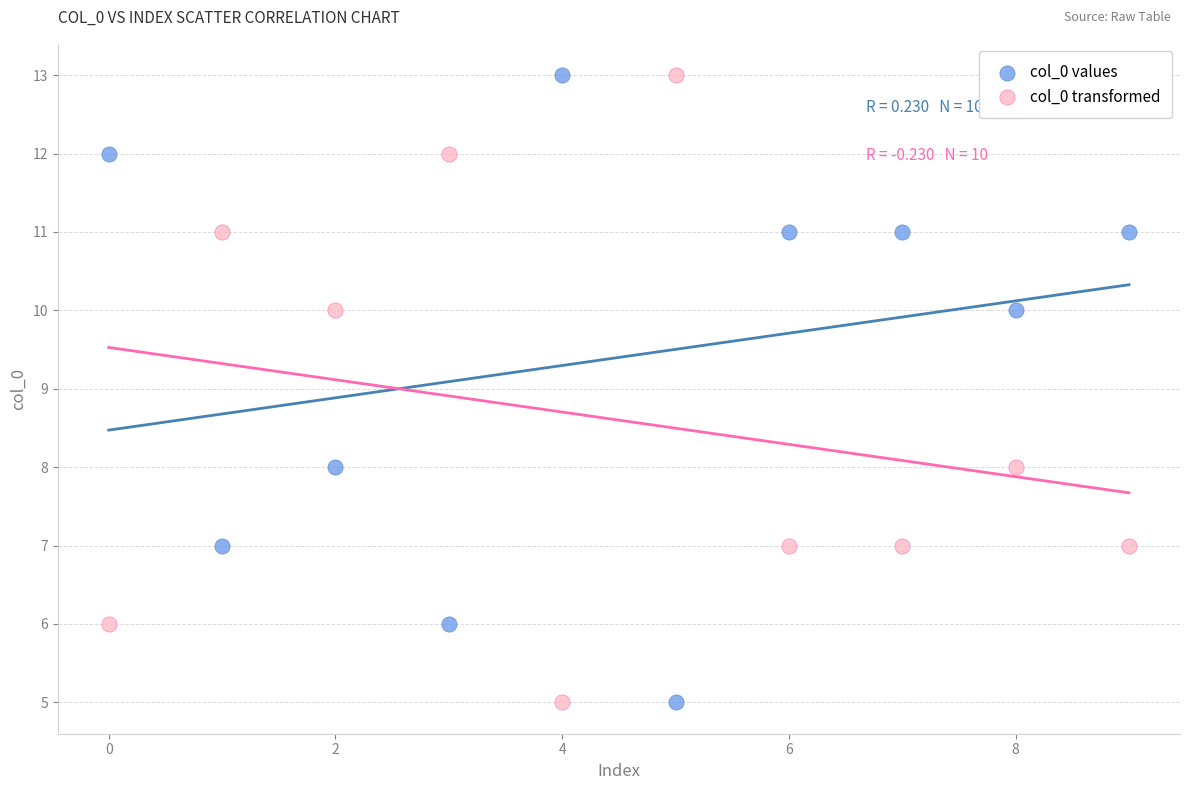

Across all data points, what is the range of Y values (max minus min)?

8